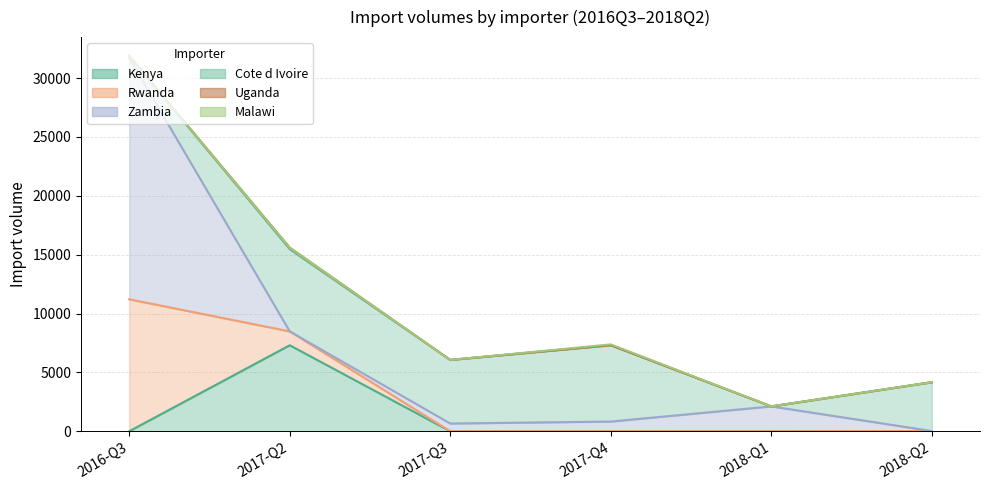

Rank the categories by Zambia value from highest to lowest.

2016-Q3, 2018-Q1, 2017-Q4, 2017-Q3, 2017-Q2, 2018-Q2